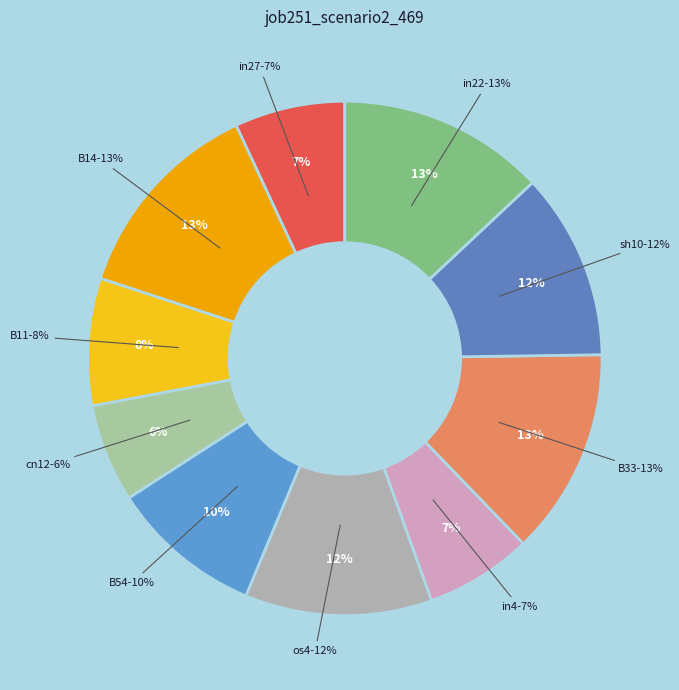

True or false: B11 accounts for 8% of the total.

True